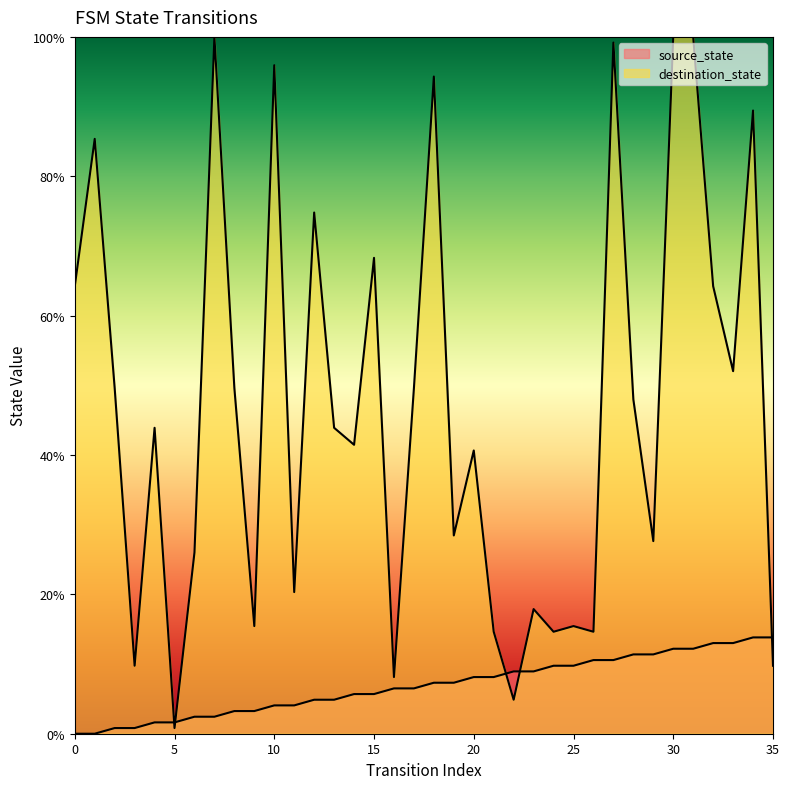

At which label is source_state closest to 6?

14